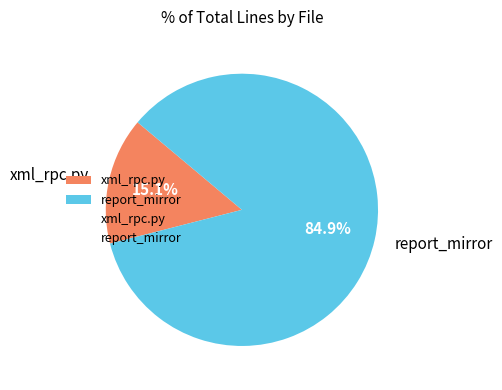

To the nearest percent, what is the average slice percentage?

50%